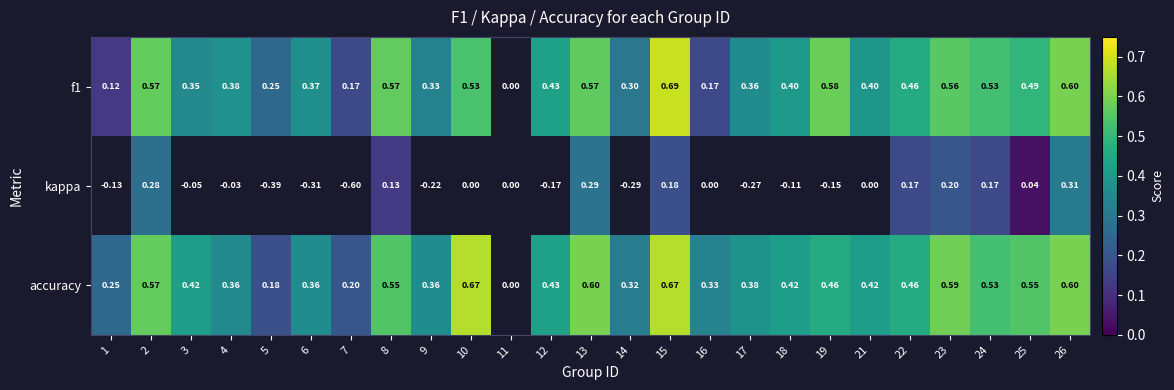

Which category has the lowest value across all series?

25